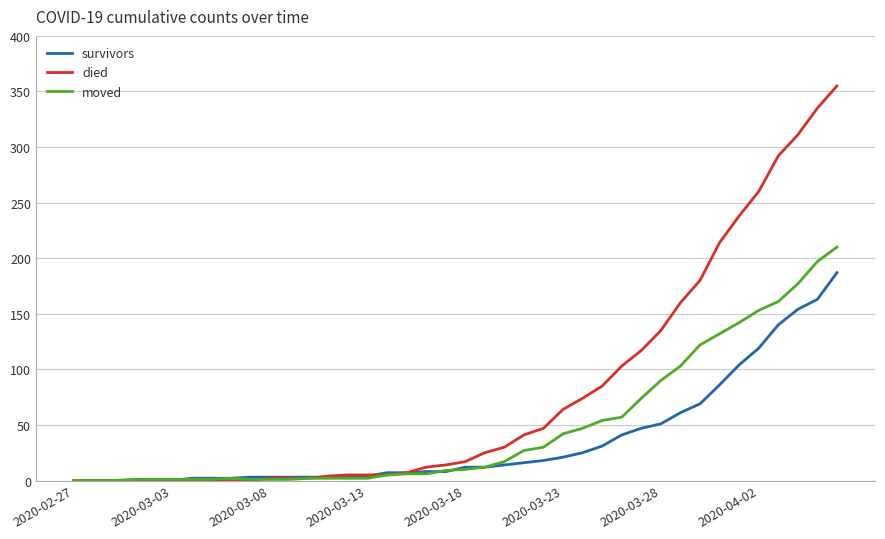

Which series has the largest total across all categories?

died